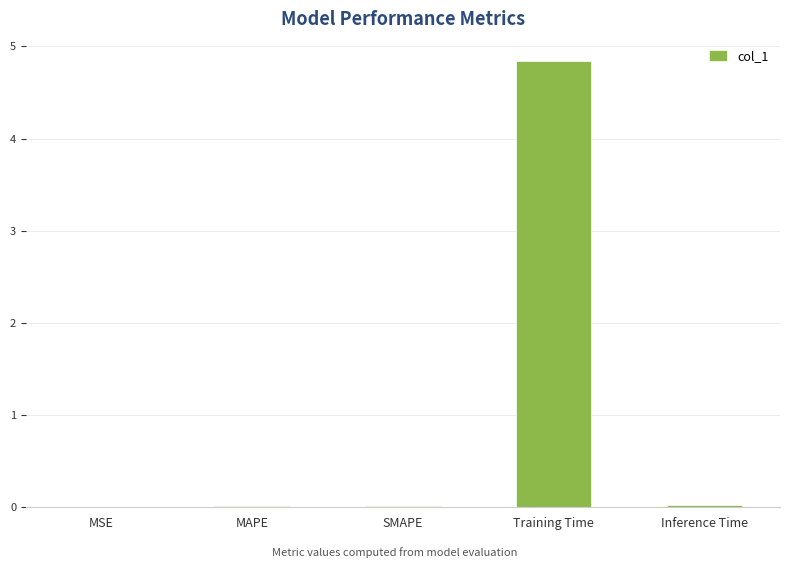

At which category does the chart reach its peak across all series?

Training Time